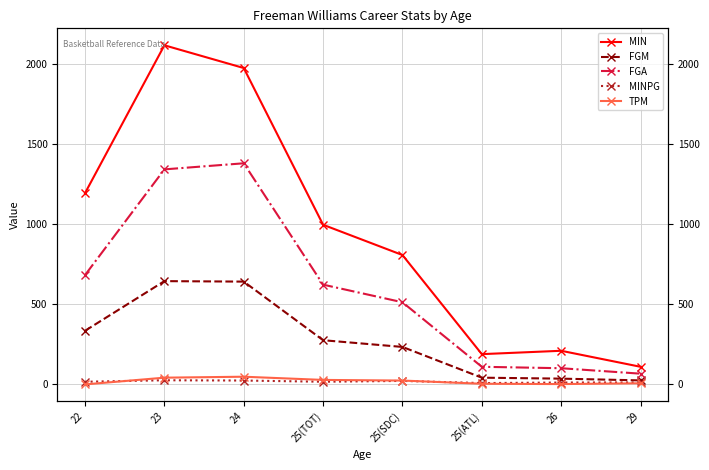

What is the difference between the maximum and minimum values in the FGM series?

620.0